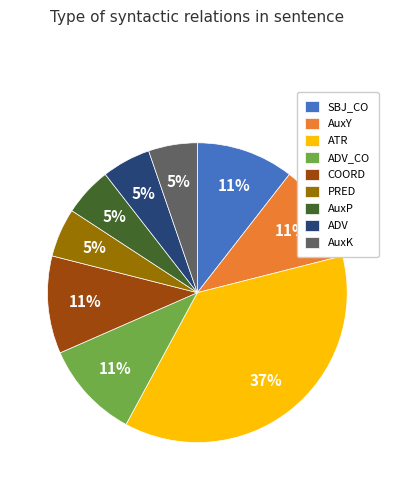

Which slice is the largest?

ATR